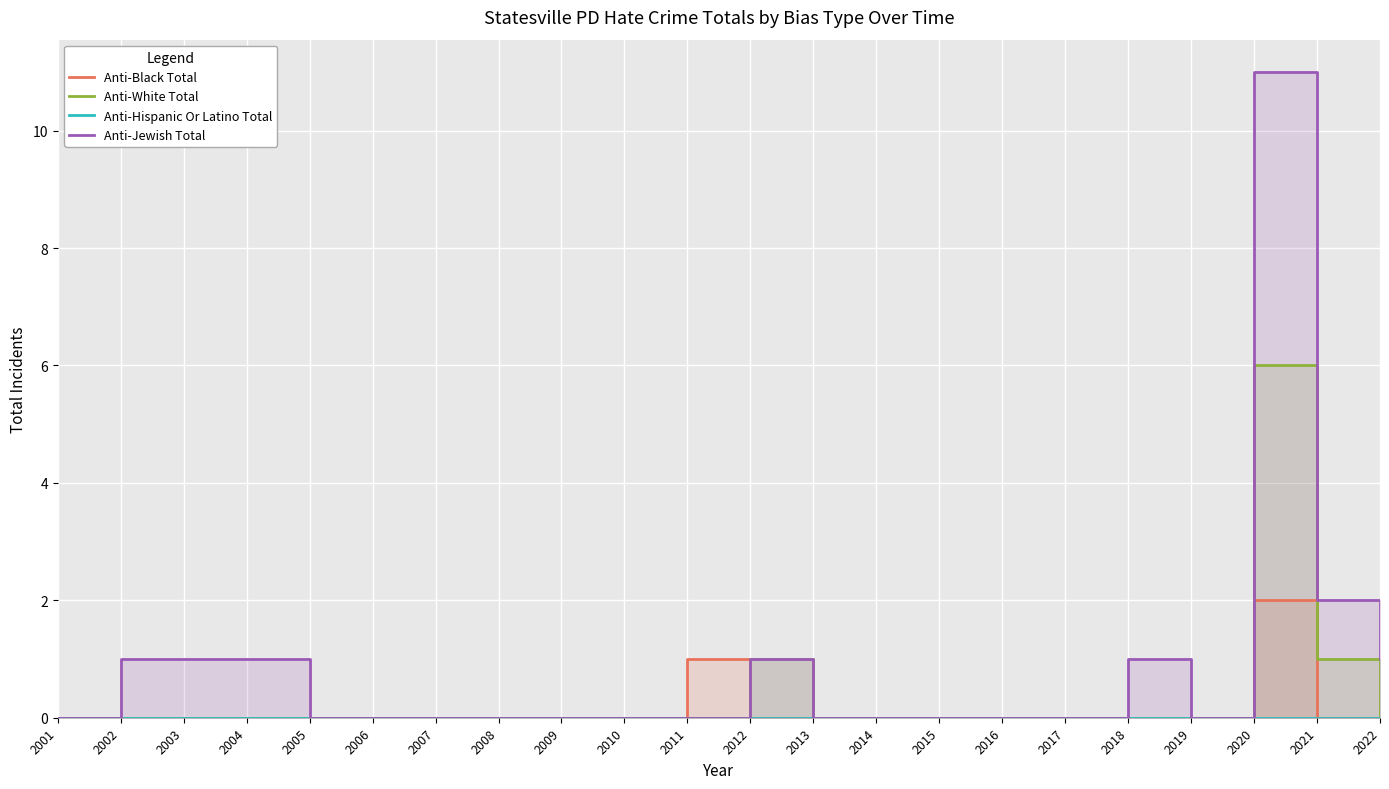

At which category does the chart reach its peak across all series?

2020